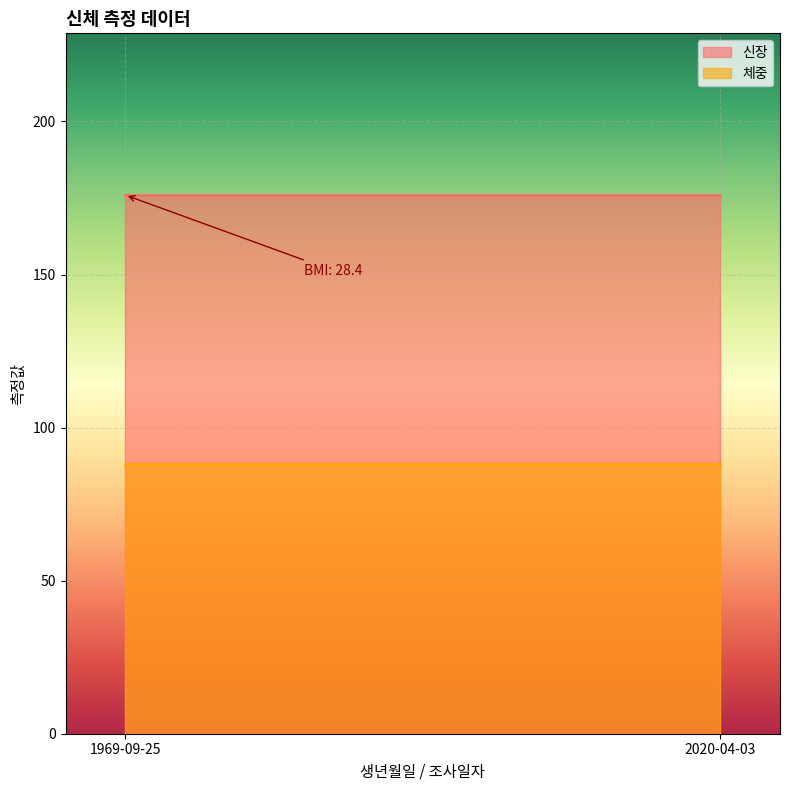

What position from the right is 1969-09-25?

2